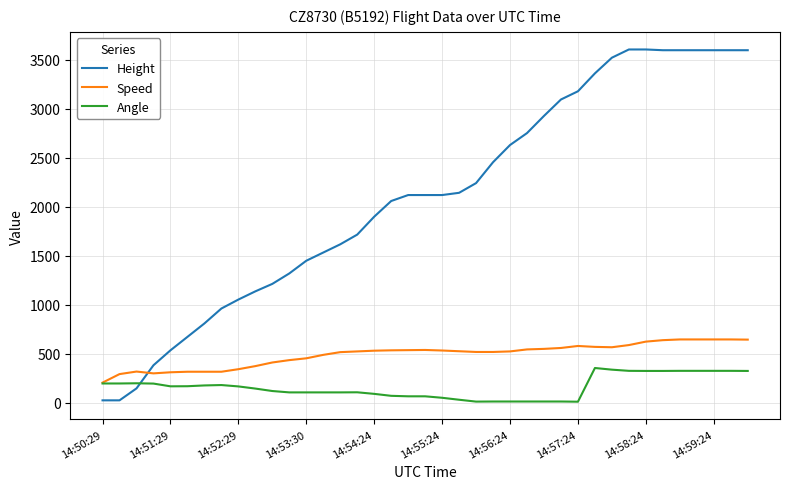

True or false: Angle and Height cross at least once.

True